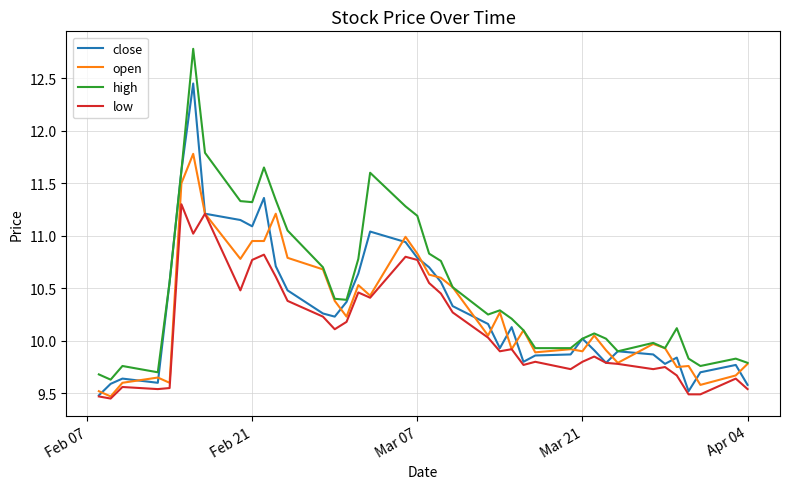

What are all the series names shown in the legend?

close, open, high, low